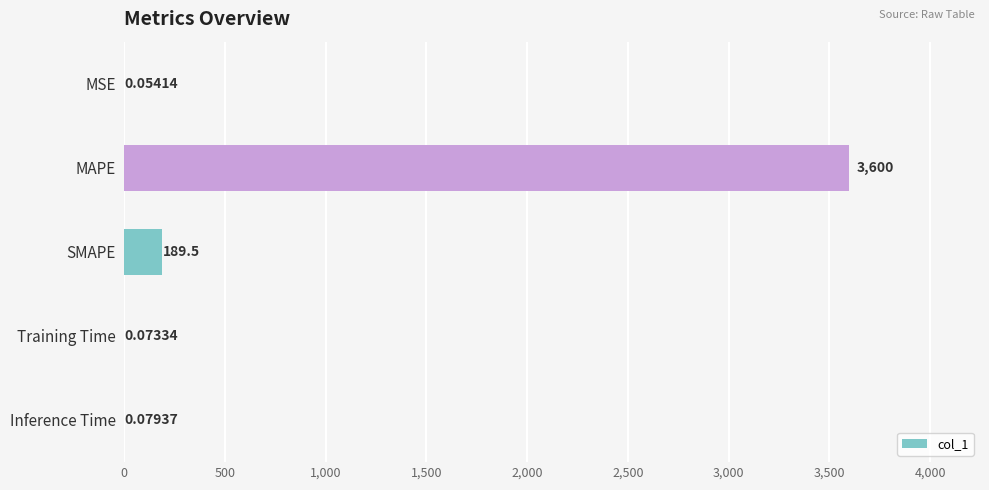

Which category has the highest value across all series?

MAPE